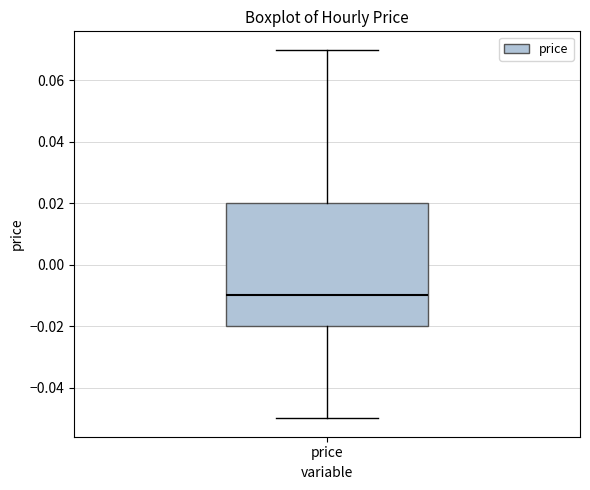

Read this box plot against the y-axis: the position of the median line, the range covered by the box, and the ends of both whiskers. The values are not printed on the chart, so give them approximately, as read against the axis.

median -0.01, box -0.02 to 0.02, whiskers -0.05 to 0.07